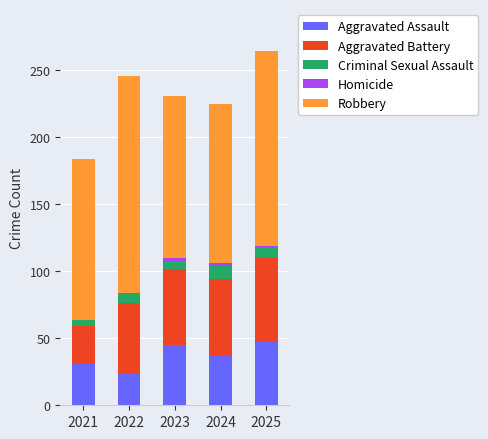

What is the maximum value for Aggravated Assault?

47